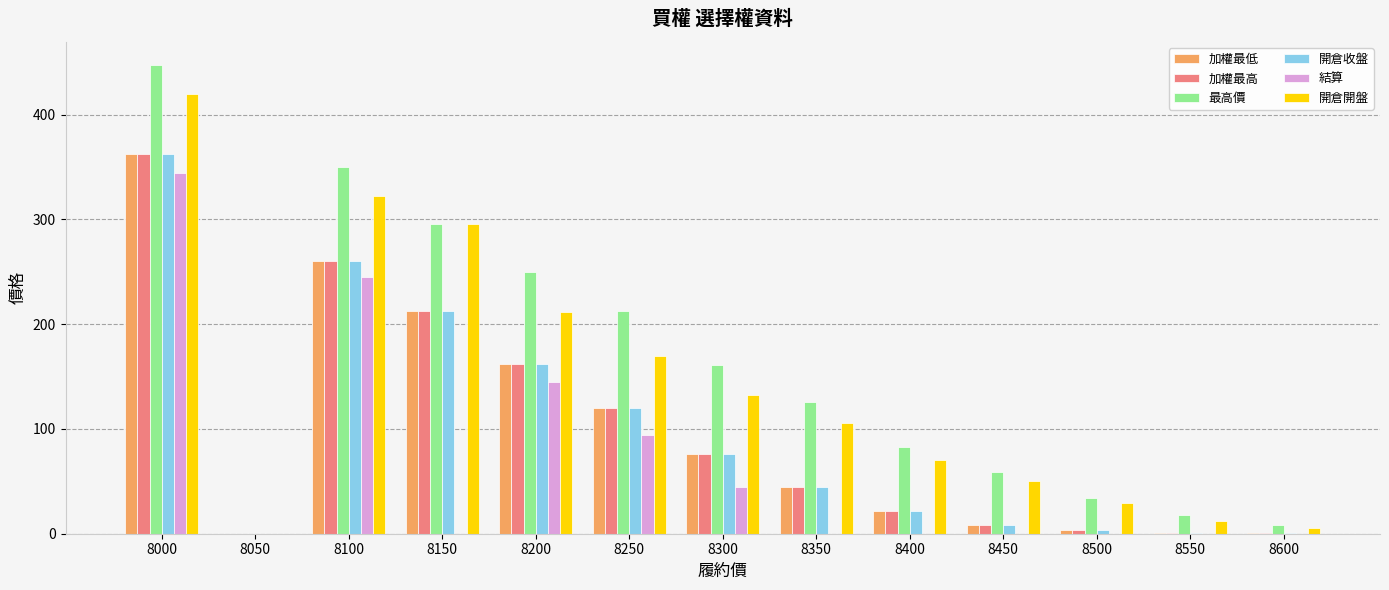

Which series changed the most between 8300 and 8450?

最高價